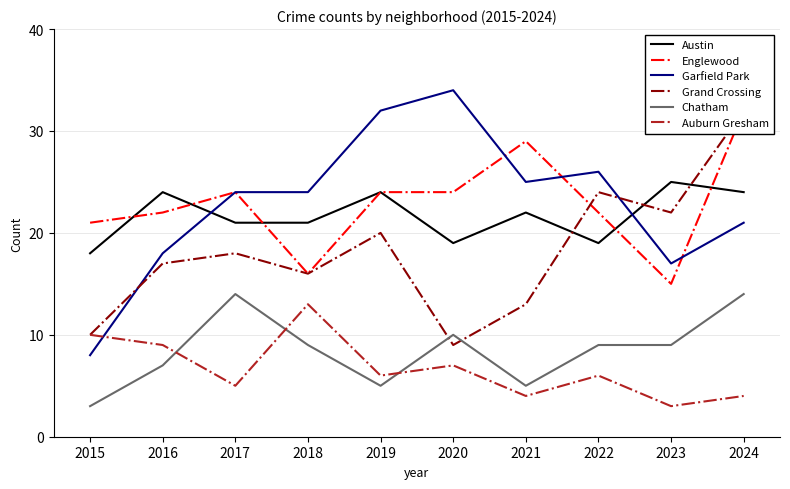

True or false: Austin and Auburn Gresham intersect in this chart.

False